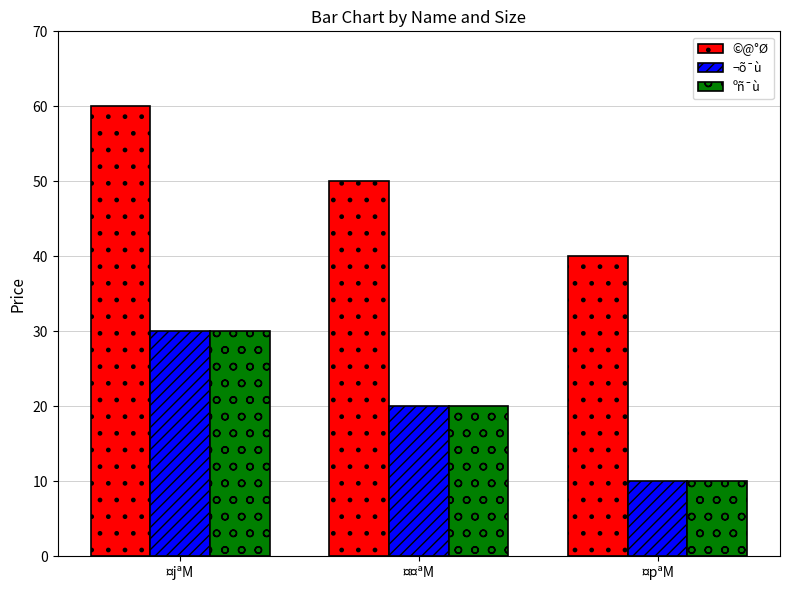

Does the chart contain any negative values?

No